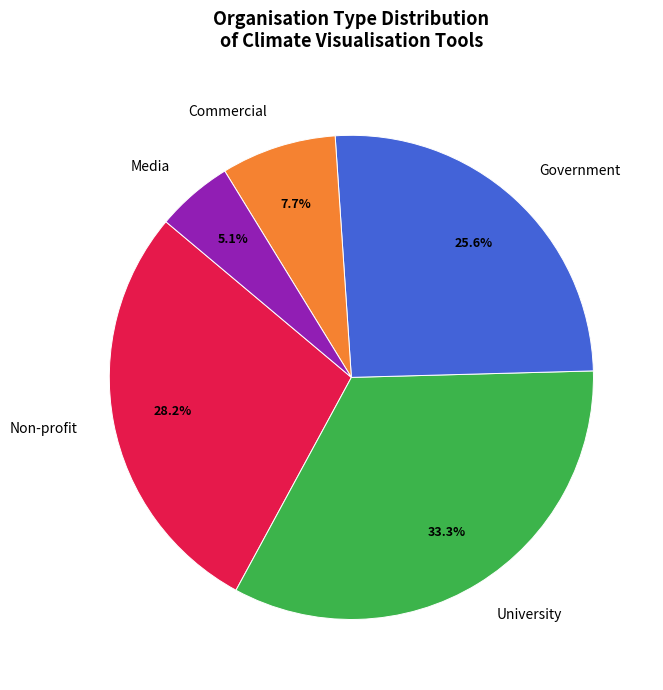

What percentage is NOT represented by Government?

74.4%